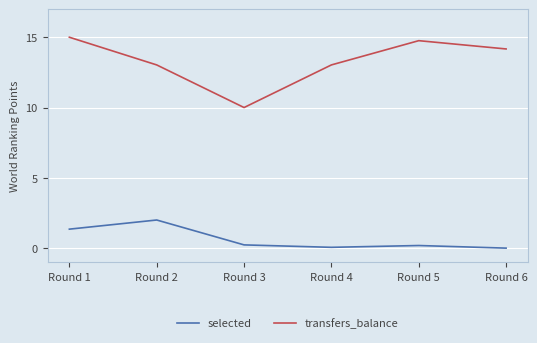

Which series has the widest spread of values?

transfers_balance